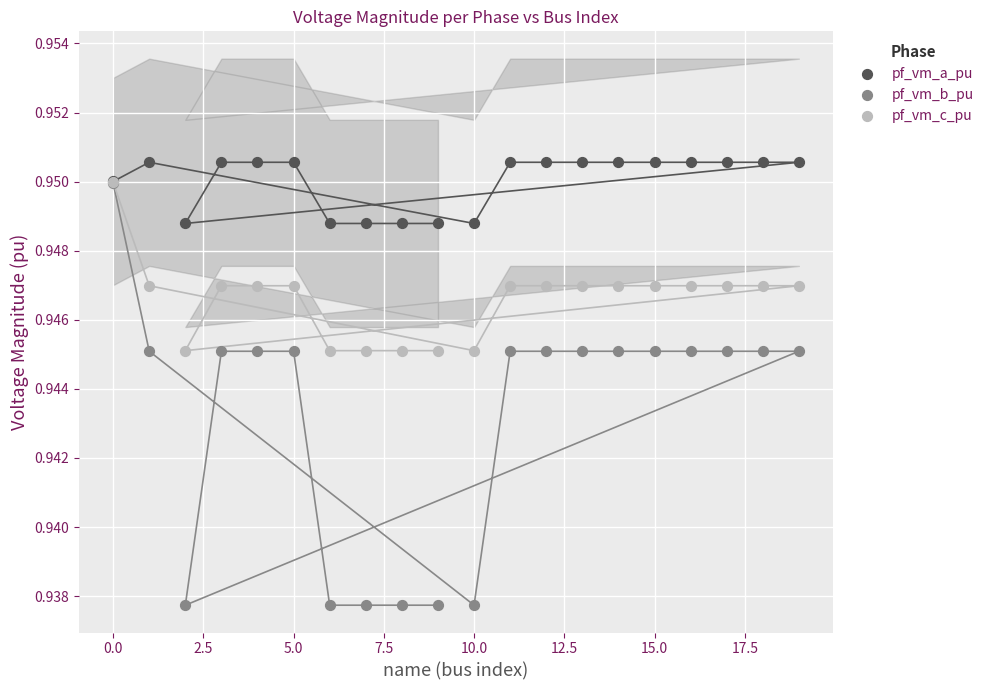

Which series has the widest spread of Y values?

pf_vm_b_pu